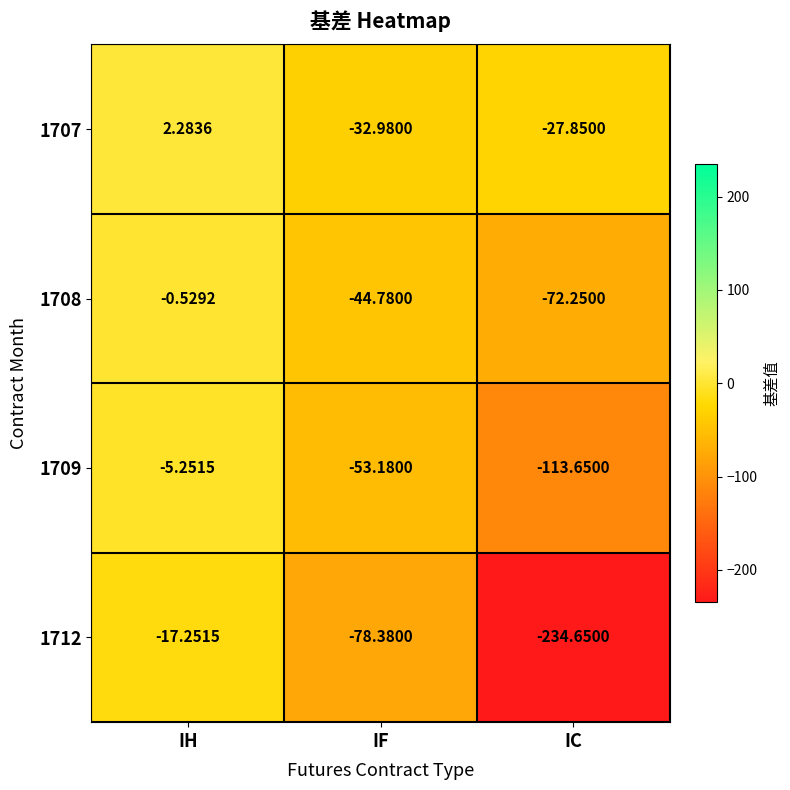

Rank the categories by 1707 value from highest to lowest.

IH, IC, IF